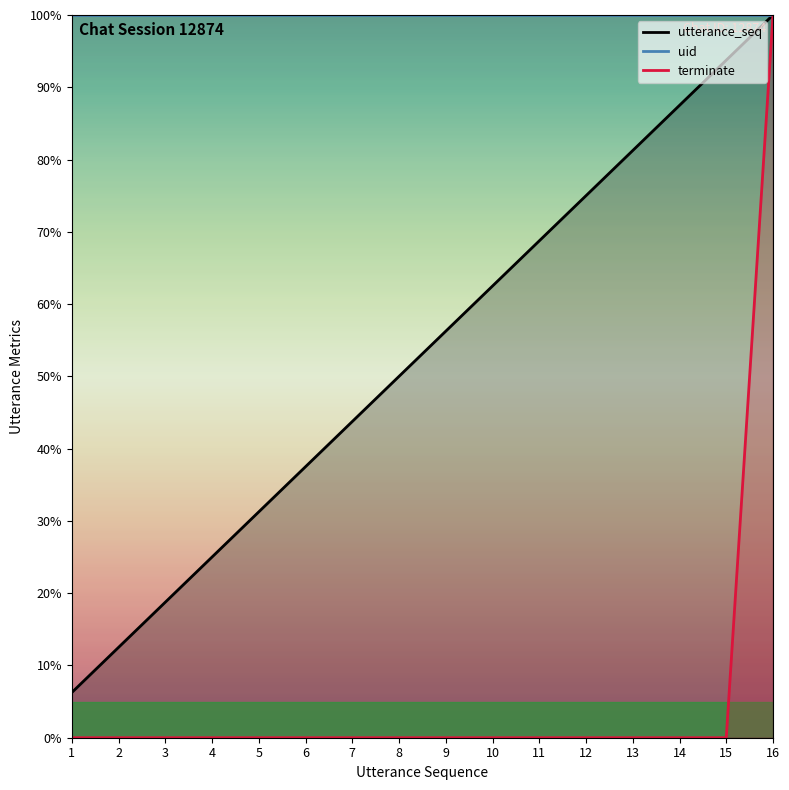

How many lines are shown in the chart?

3